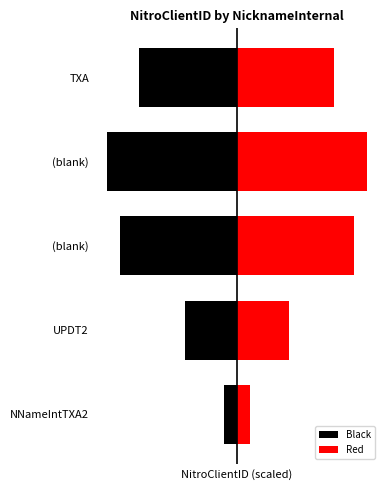

How many values in the Black series exceed -7?

2